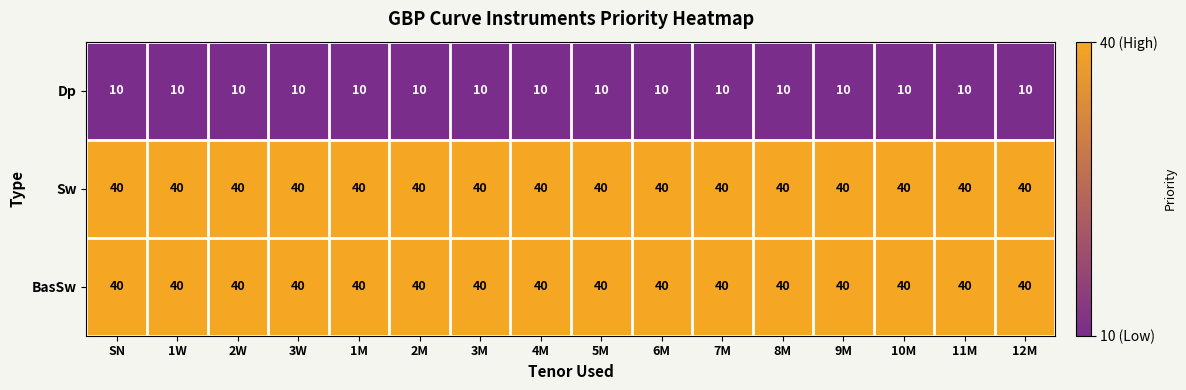

The value of Sw at 3M is 26. True or false?

False